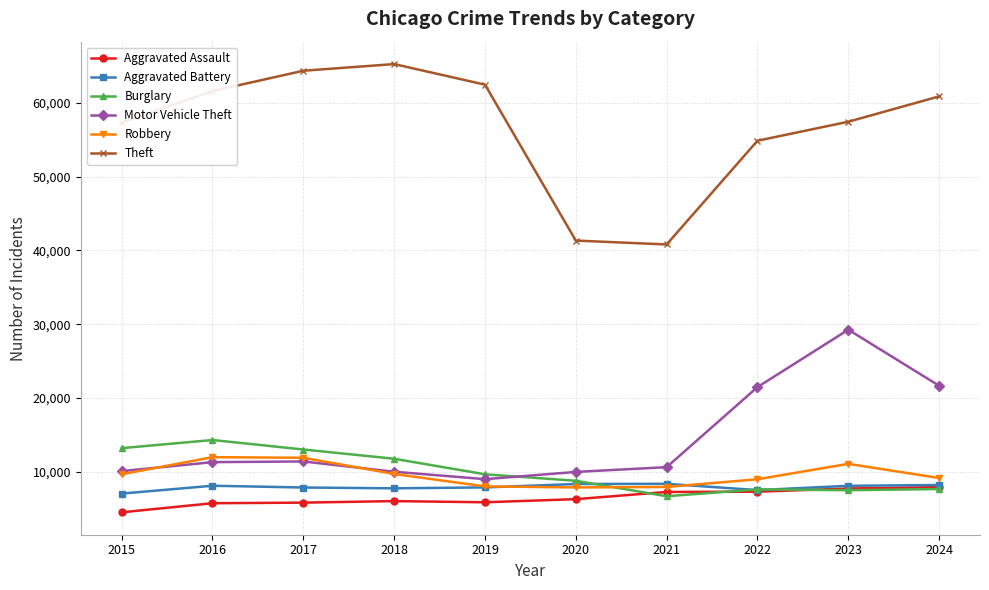

Does the chart display data point markers on the line(s)?

Yes